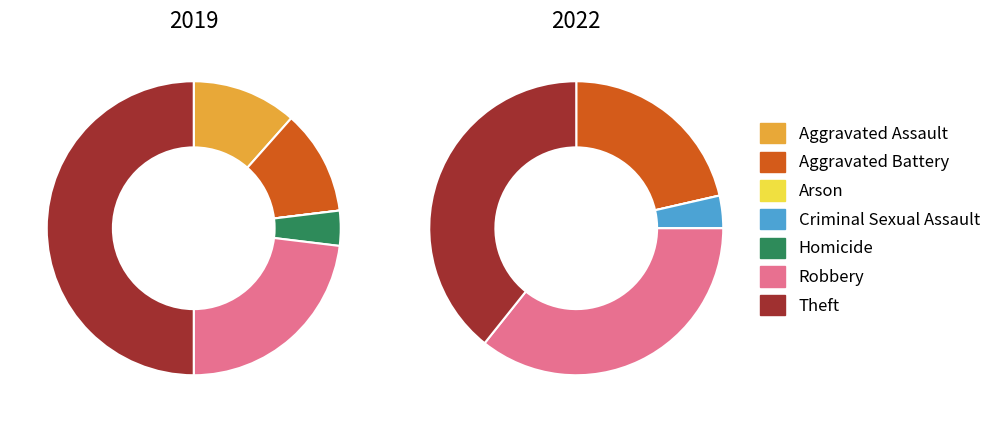

Is it true that values_2019 is 0% of the pie?

True